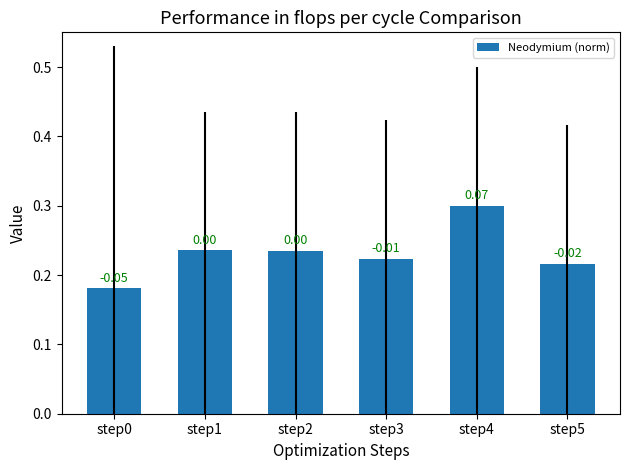

What is the maximum value shown in the chart?

0.3